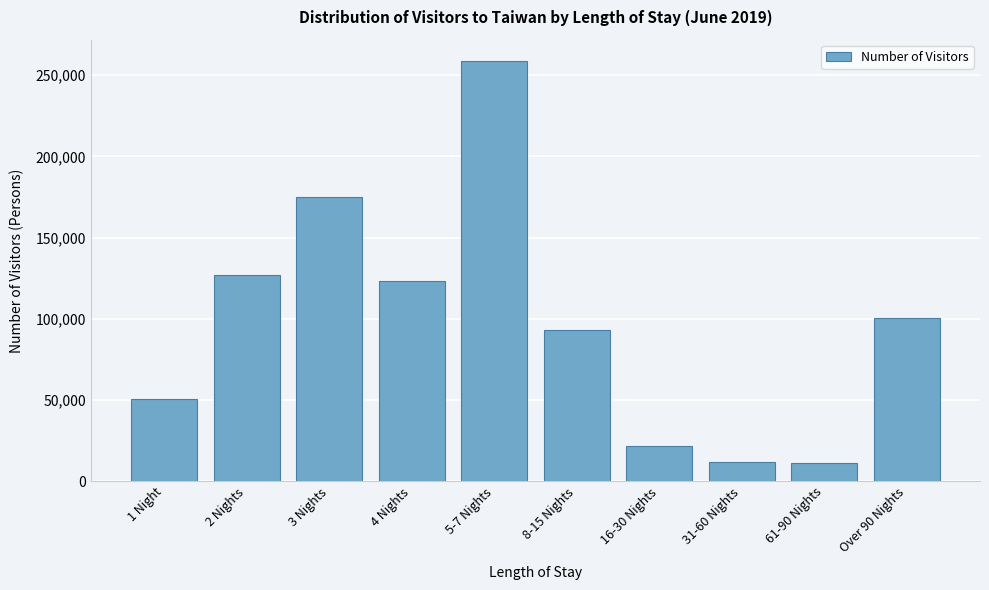

What is the label of the 4th bar from the right?

16-30 Nights